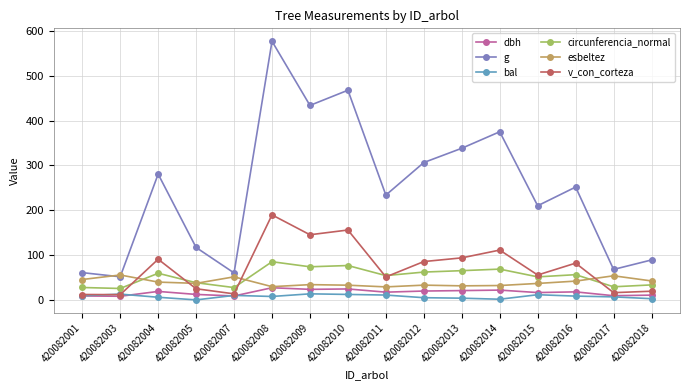

In bal, how many points are lower than both neighbors (excluding endpoints)?

3